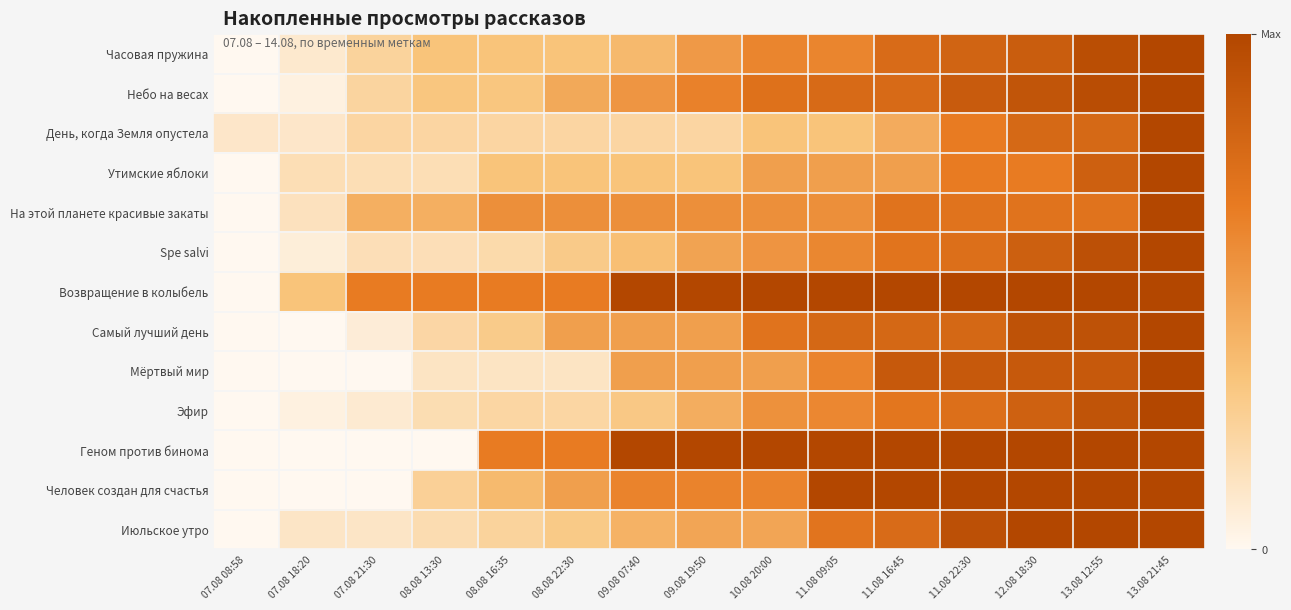

At which category is the sum across all series the highest?

13.08 21:45